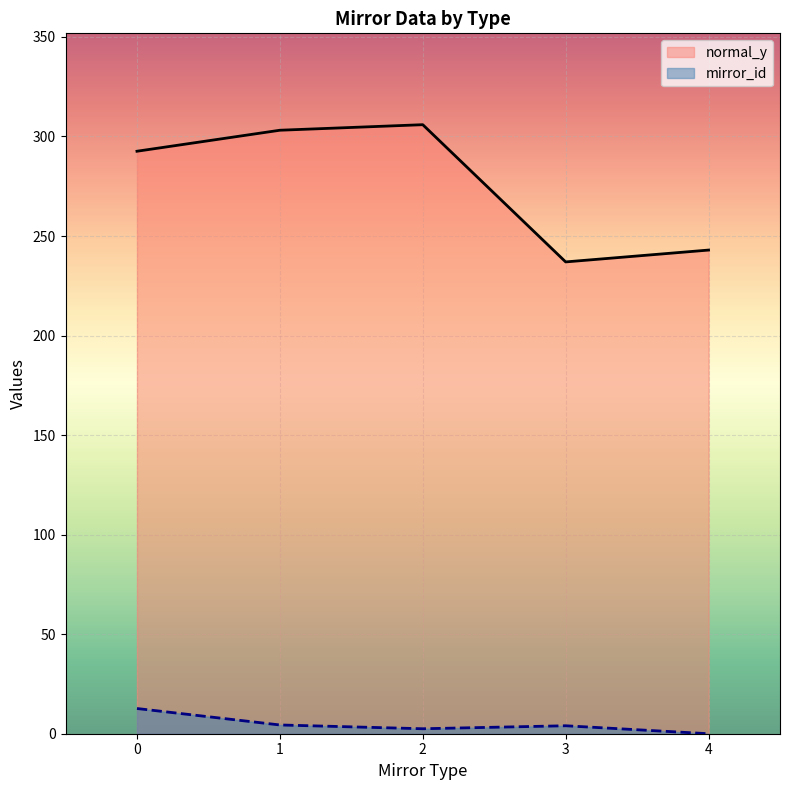

True or false: normal_y and mirror_id intersect in this chart.

False